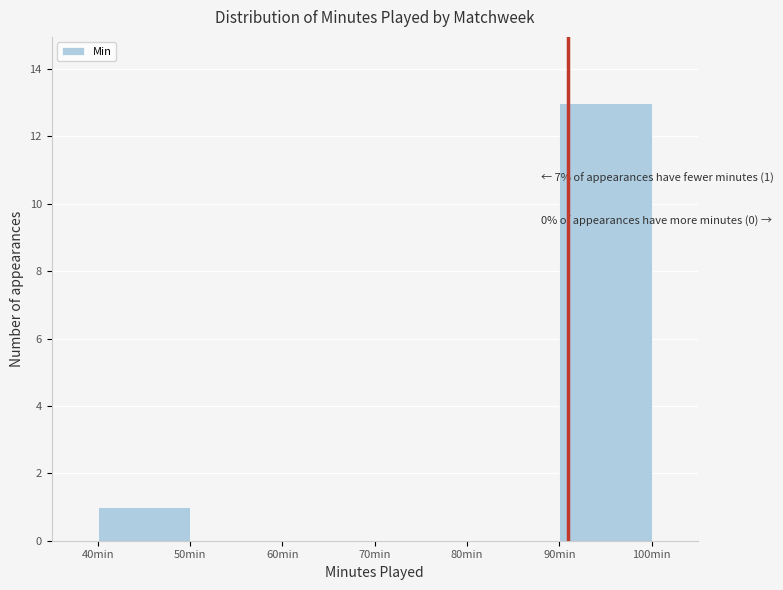

Which range on the x-axis has the tallest bar?

90 to 100